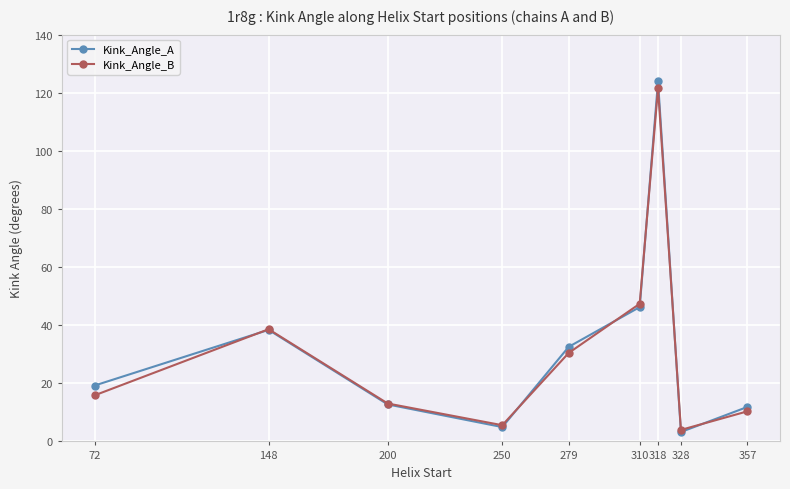

Is the value of Kink_Angle_B at 72 greater than the value of Kink_Angle_A at 328?

Yes